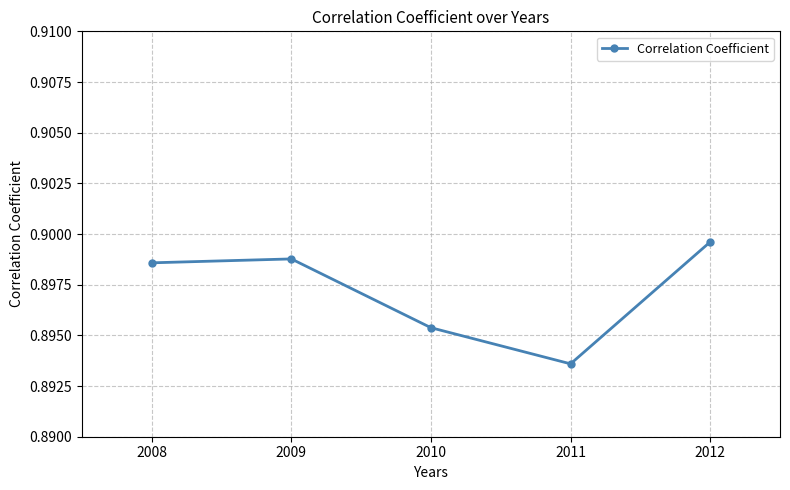

Which label corresponds to the largest value in the chart?

2012